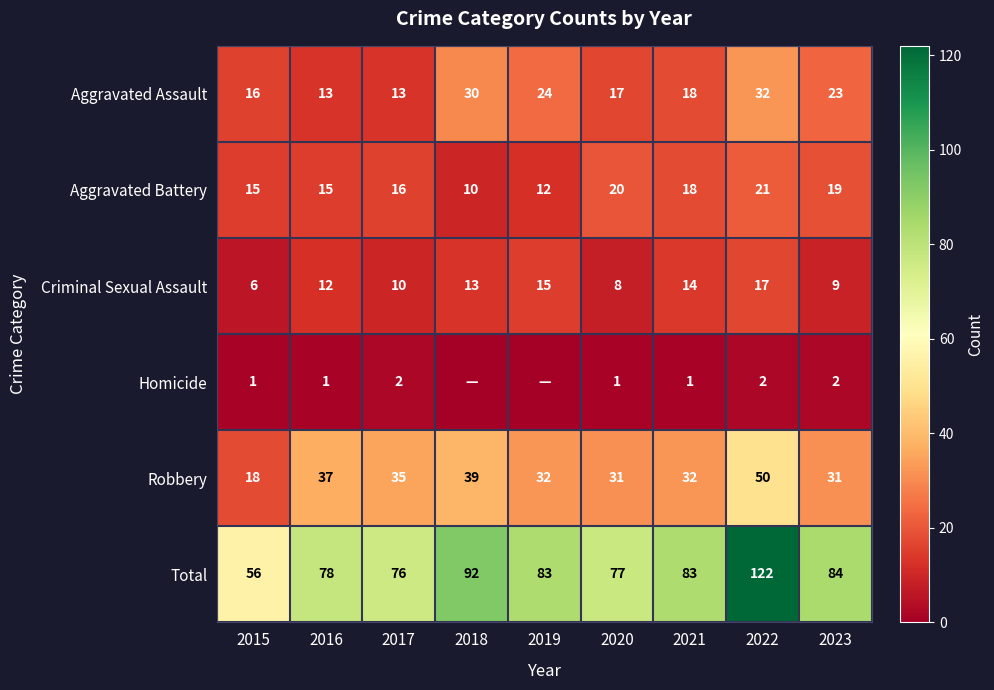

At how many categories does at least one series exceed 48?

9